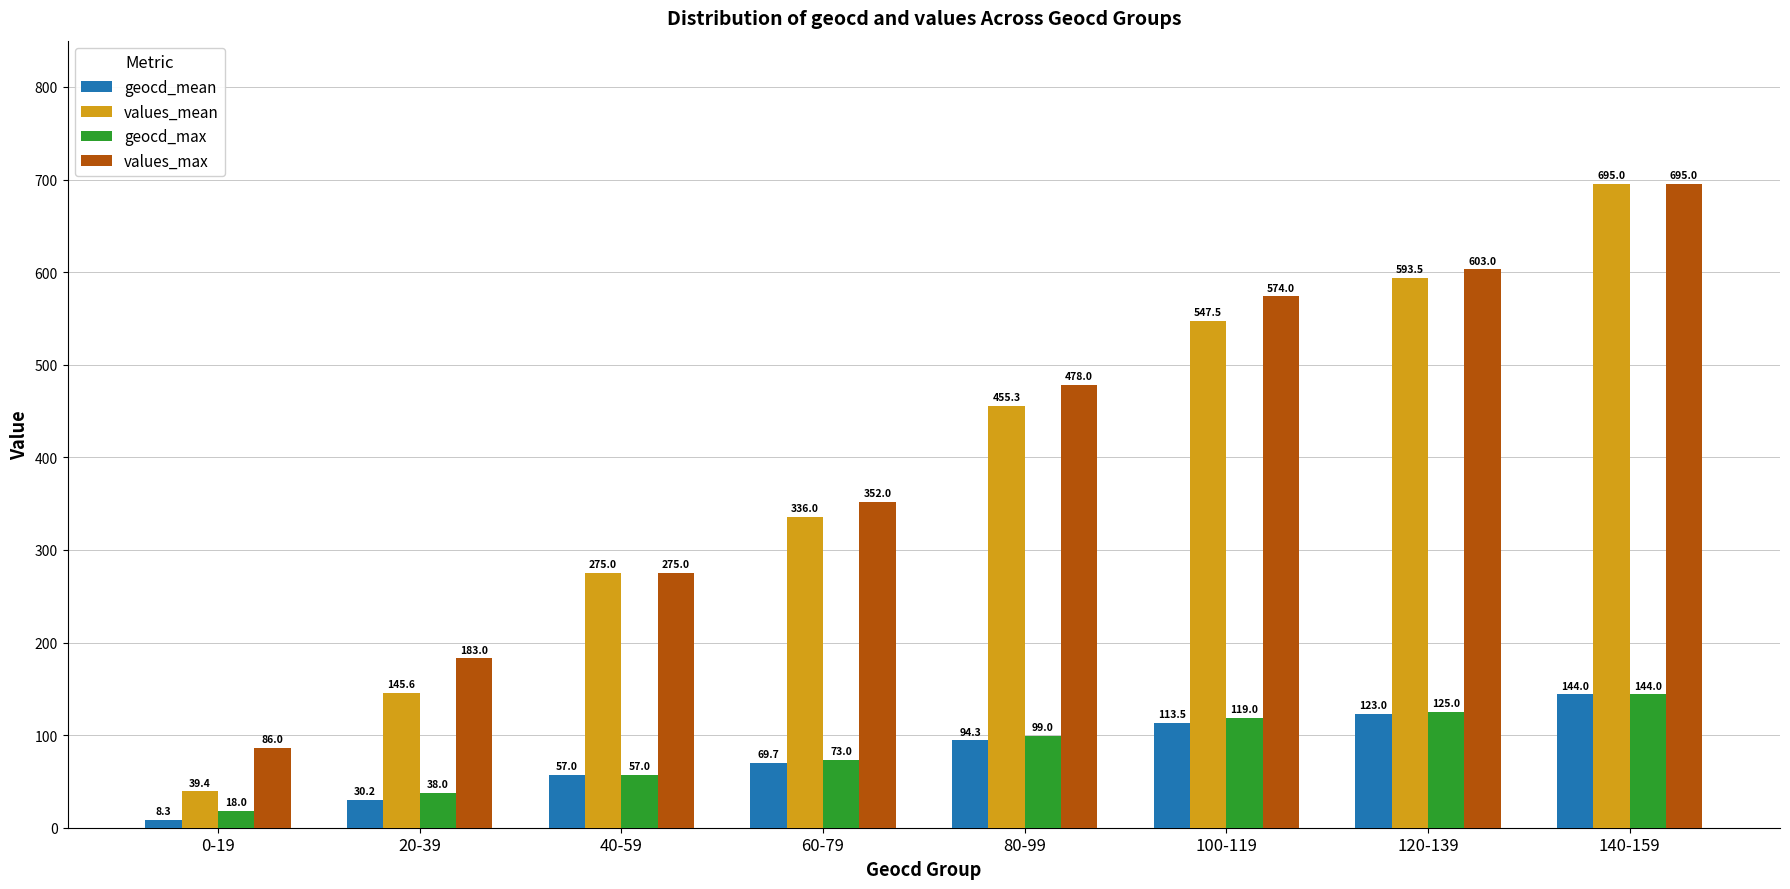

Reading left to right, transcribe all the data shown in this chart.

geocd_mean: 0-19=8.3	20-39=30.2	40-59=57.0	60-79=69.7	80-99=94.3	100-119=113.5	120-139=123.0	140-159=144.0
values_mean: 0-19=39.4	20-39=145.6	40-59=275.0	60-79=336.0	80-99=455.3	100-119=547.5	120-139=593.5	140-159=695.0
geocd_max: 0-19=18.0	20-39=38.0	40-59=57.0	60-79=73.0	80-99=99.0	100-119=119.0	120-139=125.0	140-159=144.0
values_max: 0-19=86.0	20-39=183.0	40-59=275.0	60-79=352.0	80-99=478.0	100-119=574.0	120-139=603.0	140-159=695.0